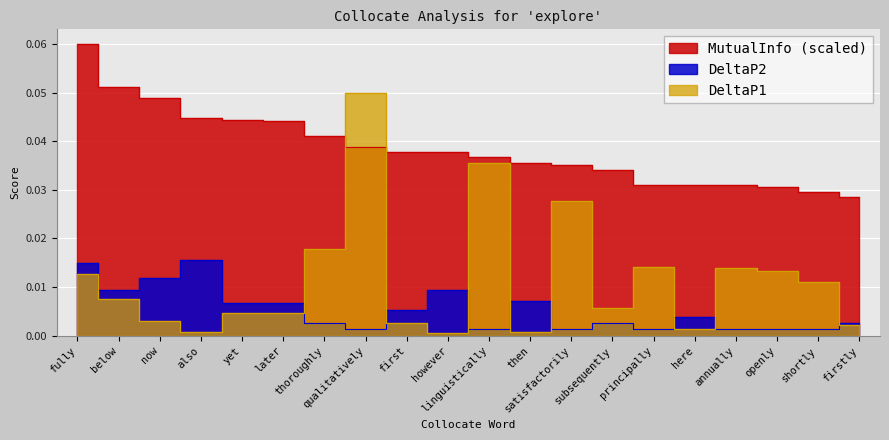

What position from the left is satisfactorily?

13